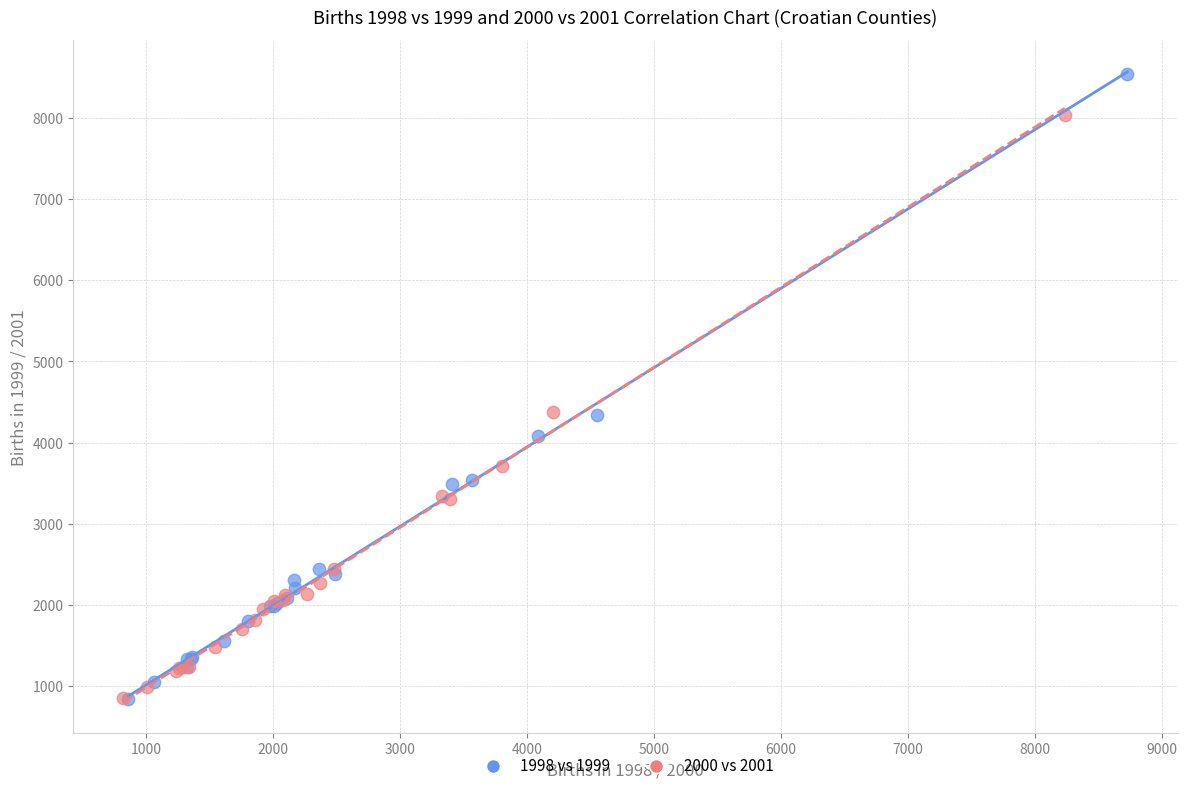

Which series reaches the maximum Y coordinate?

1998 vs 1999